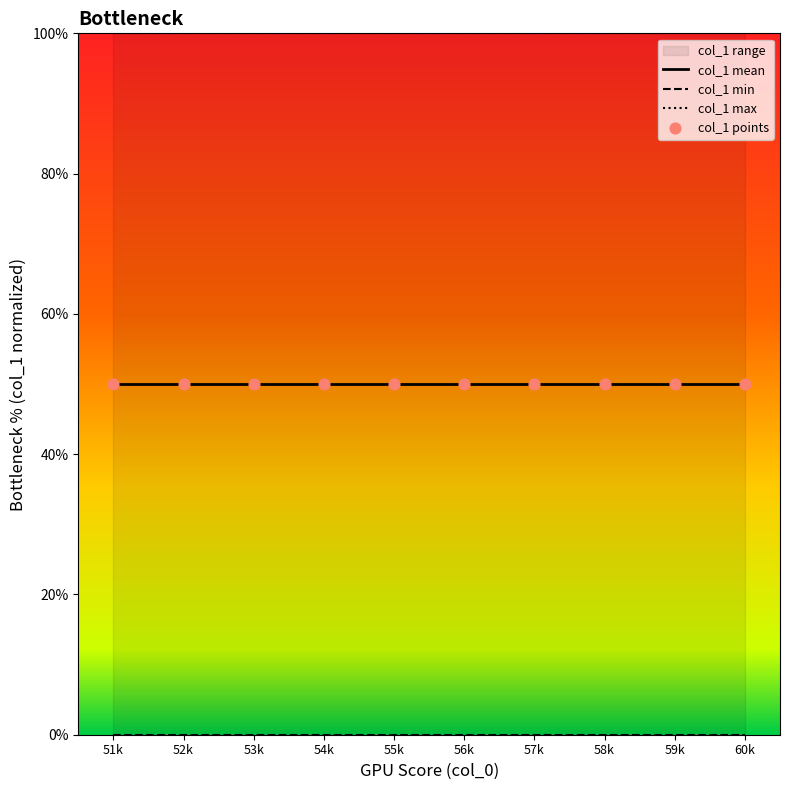

Which series has the largest Y range (max minus min)?

col_1 mean